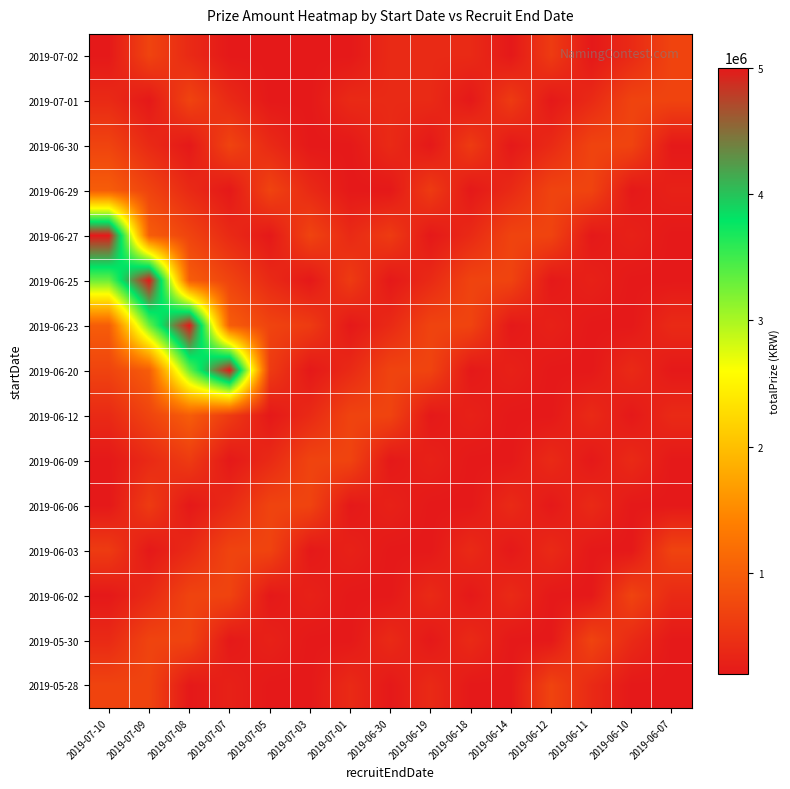

What is the total value across all series at 2019-06-19?

5500000